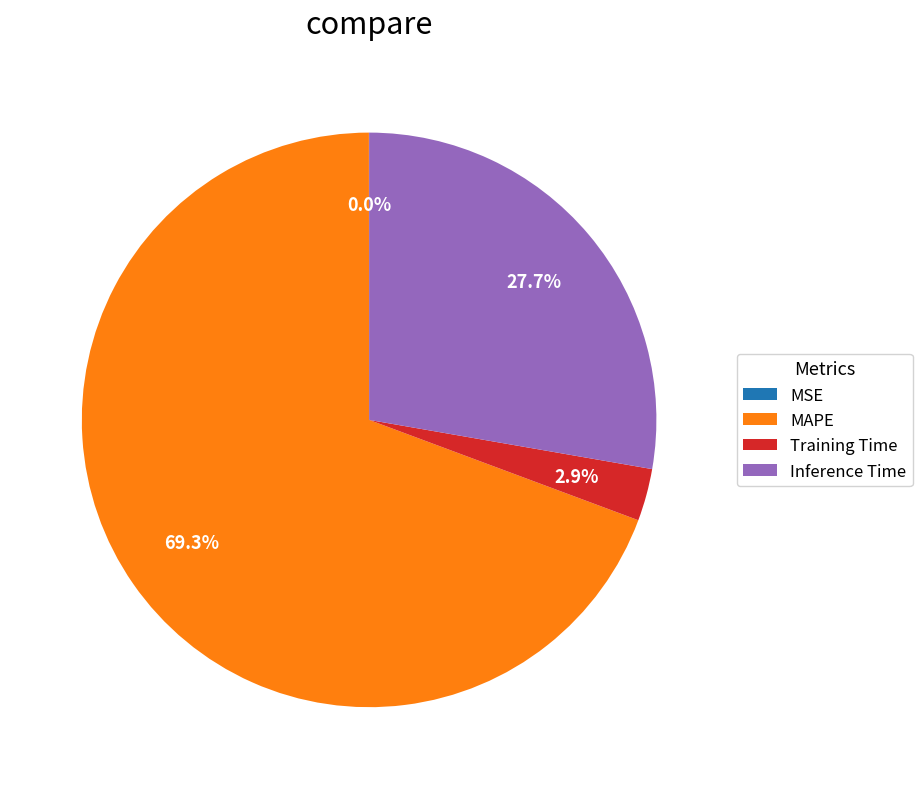

To the nearest percent, what is the average slice percentage?

25%